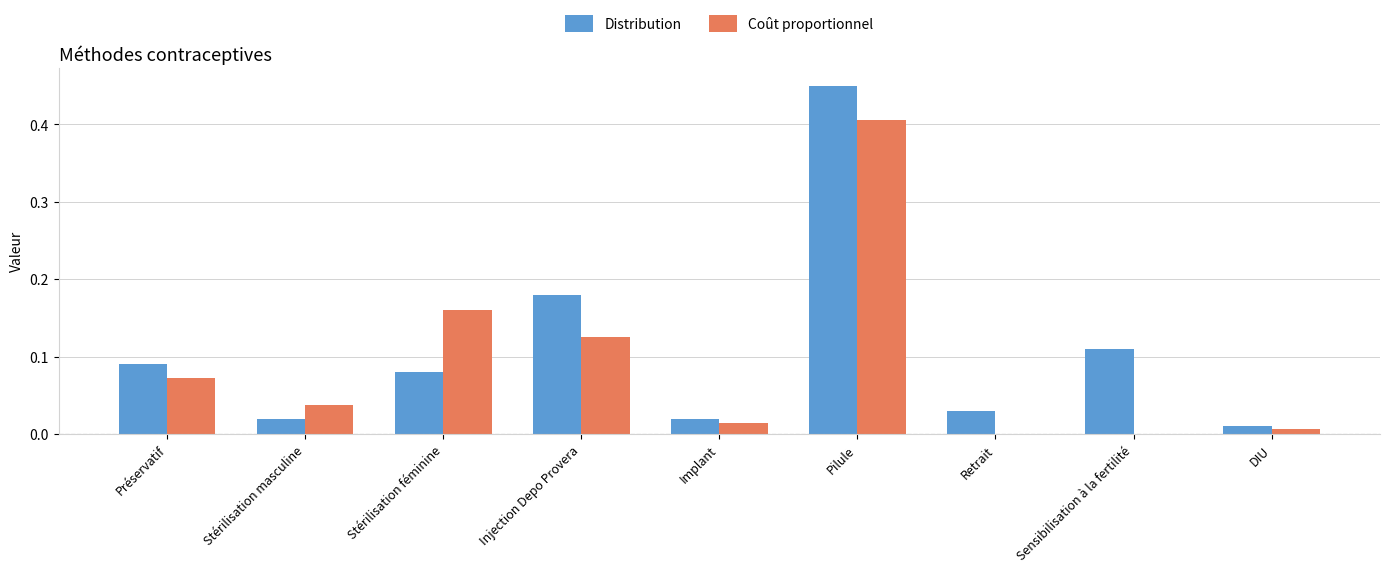

Which series changed the most between Pilule and Retrait?

Distribution